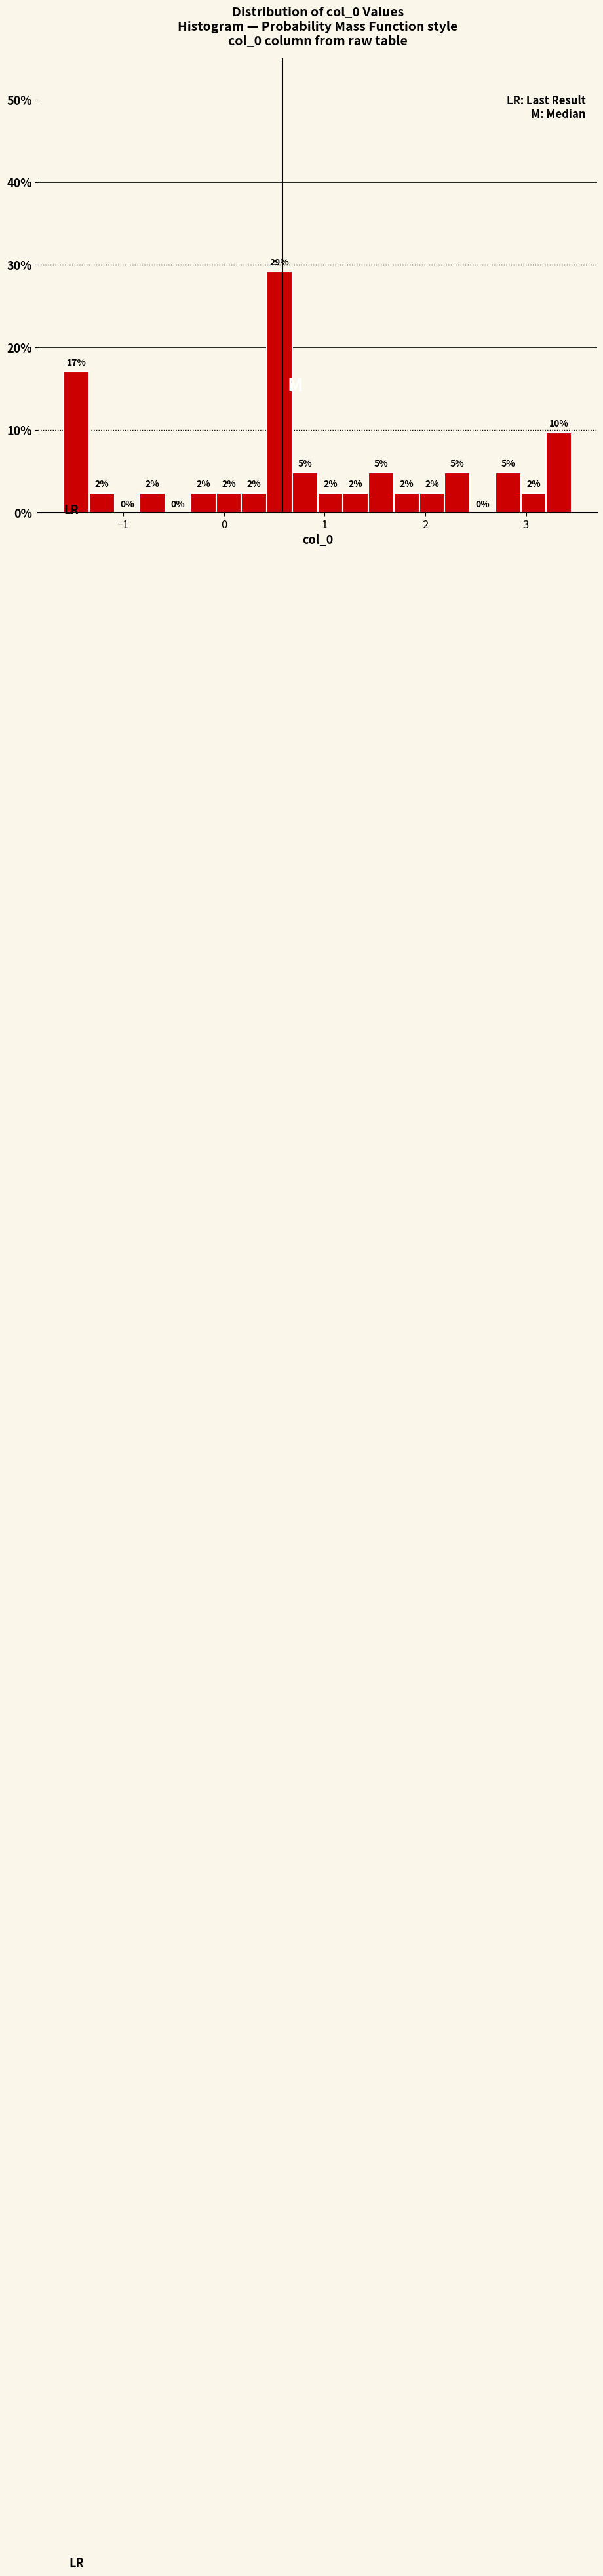

Read against the x-axis, roughly where is the centre of the tallest bar?

0.6